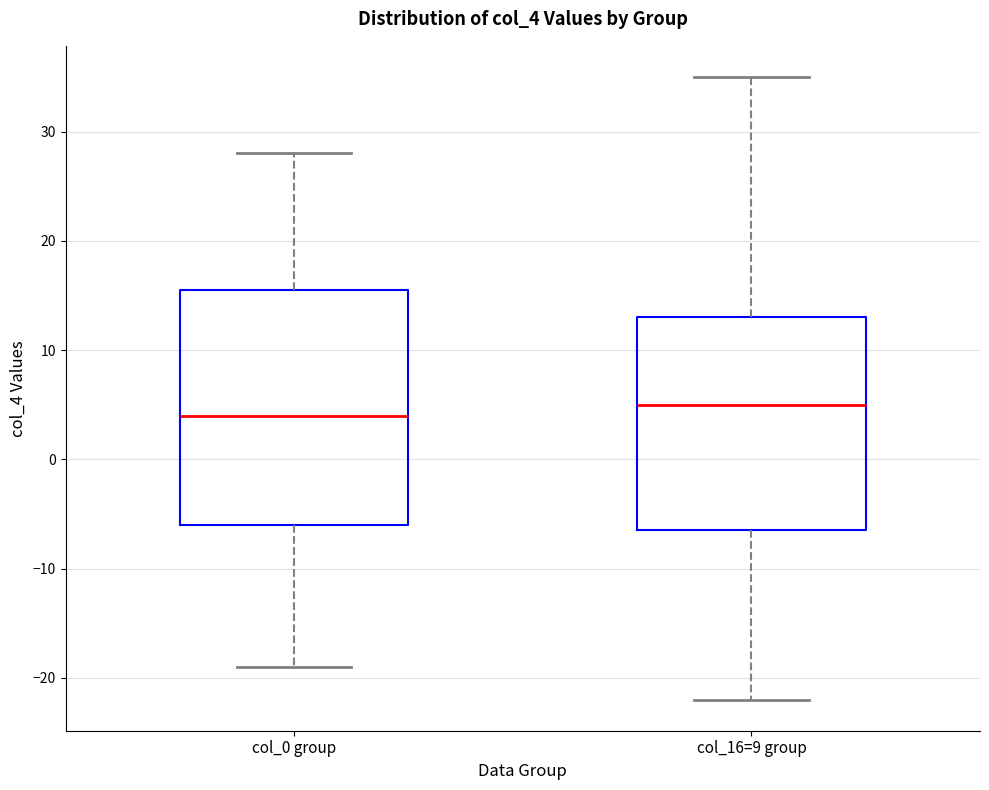

Which box is the tallest, from its lower edge to its upper edge?

col_0 group